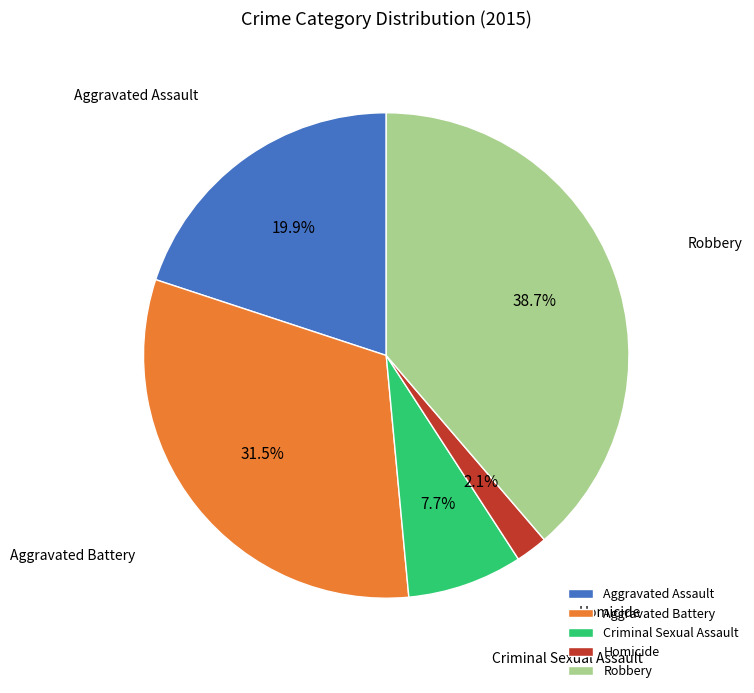

How many segments does this pie chart have?

5